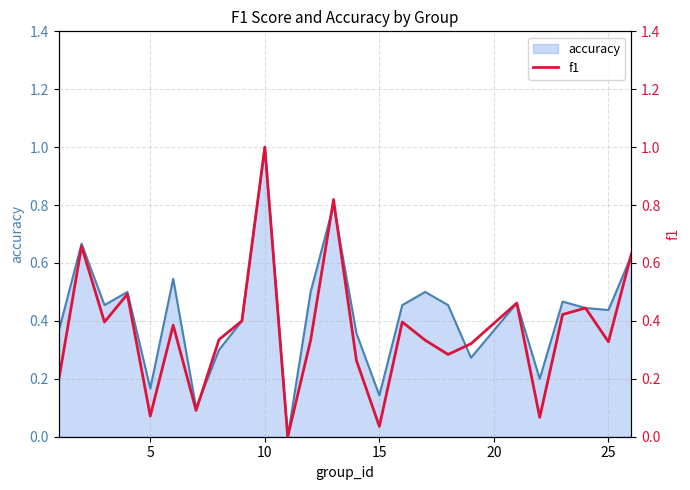

What is the sum of all accuracy values?

10.6